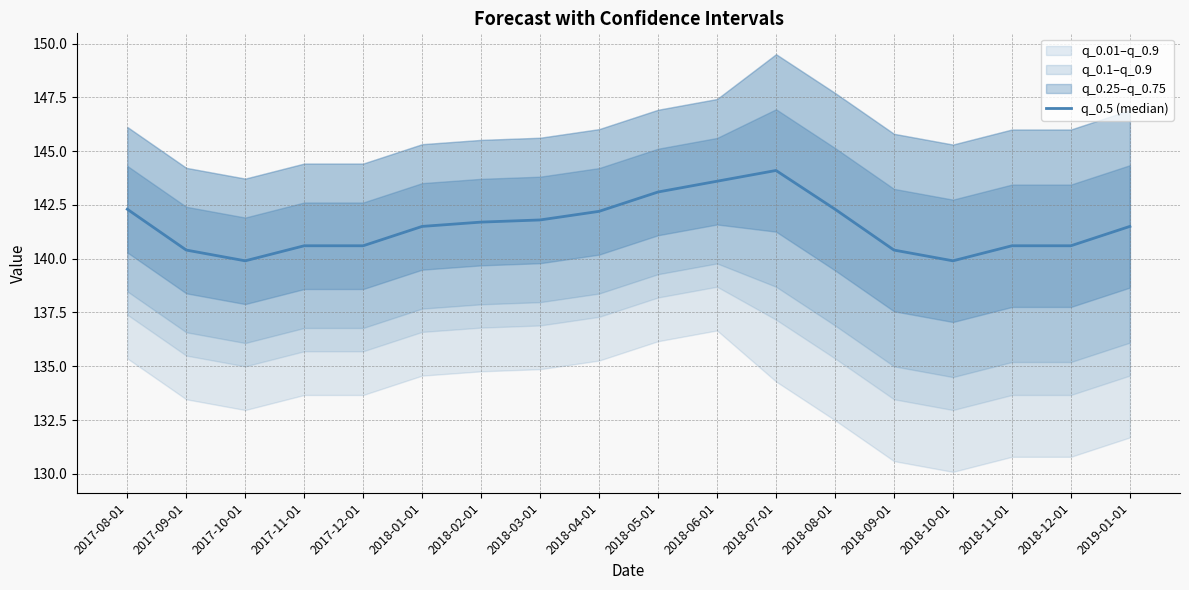

Between 2018-04-01 and 2017-12-01, which is larger?

2018-04-01